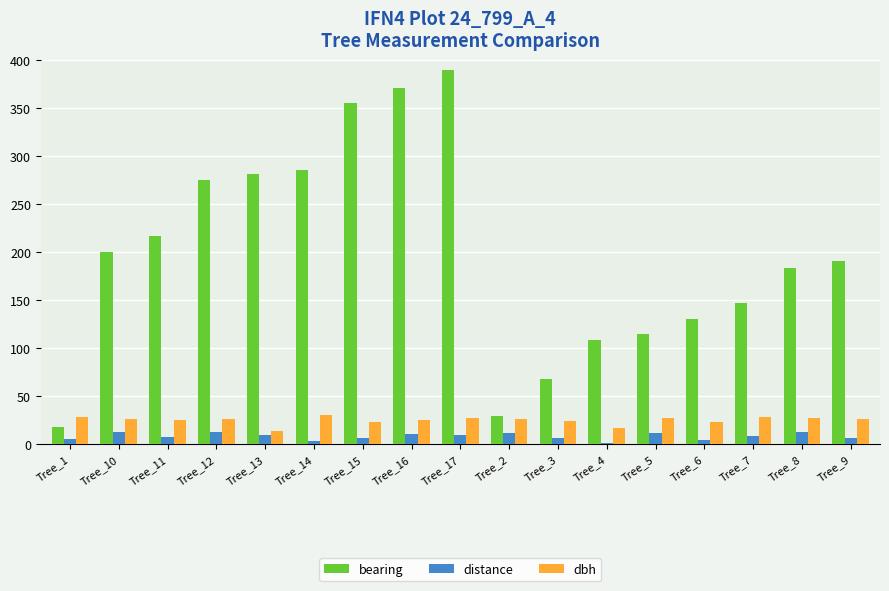

The bearing series shows 32.0 at Tree_1. True or false?

False